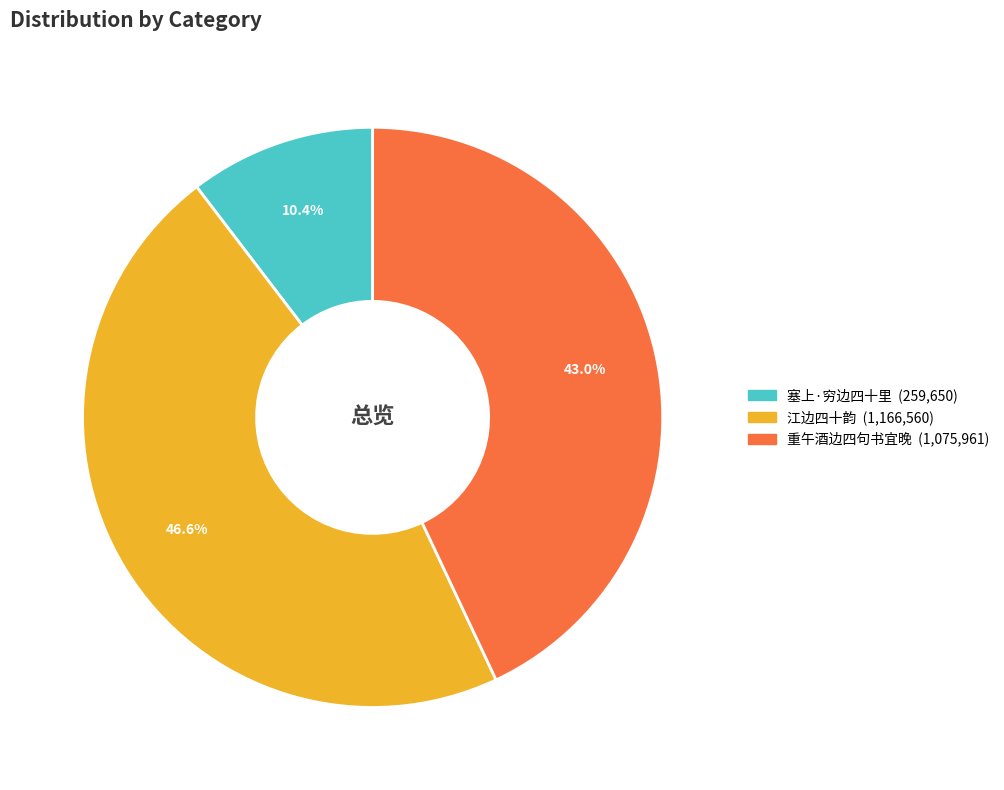

Is there any slice that represents more than half of the pie?

No